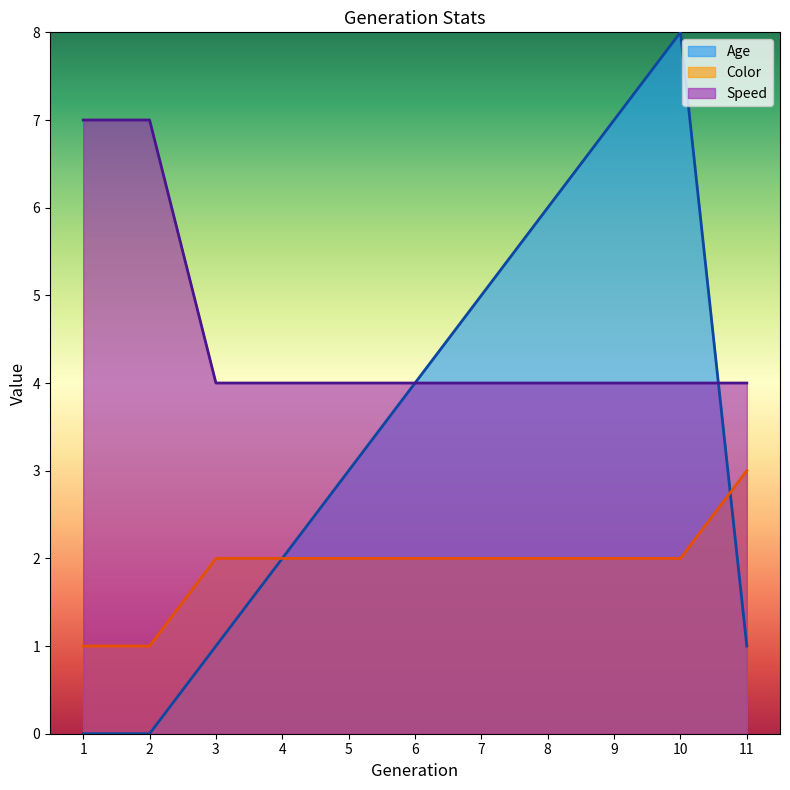

What value does the Color series have at 8?

2